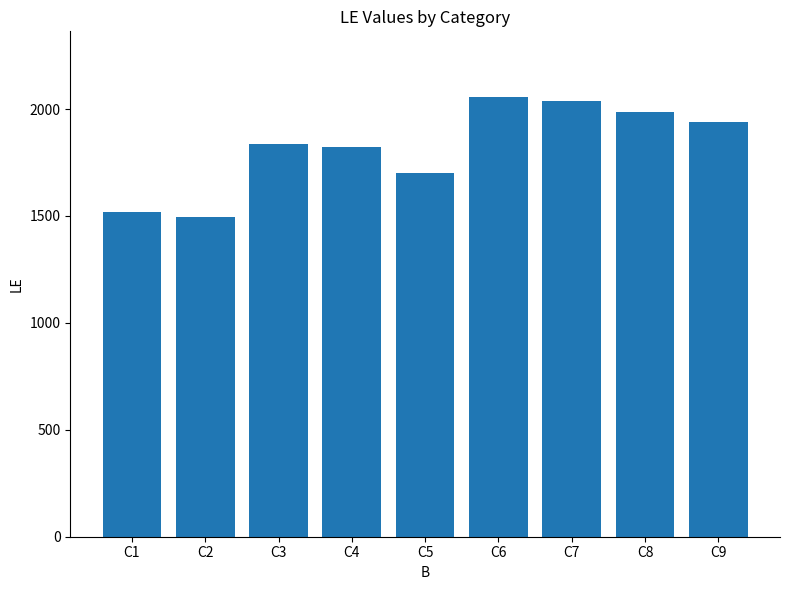

What is the average value?

1821